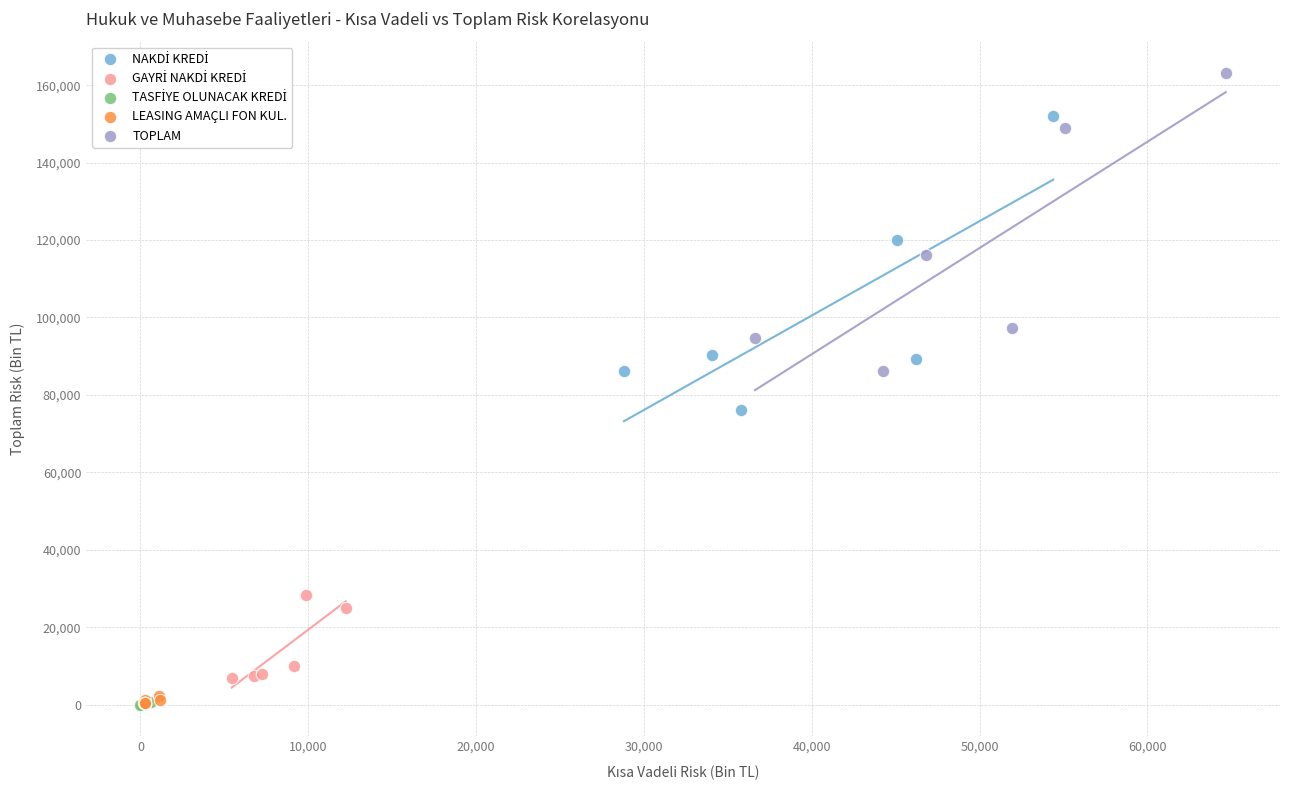

Which series has the widest spread of Y values?

TOPLAM